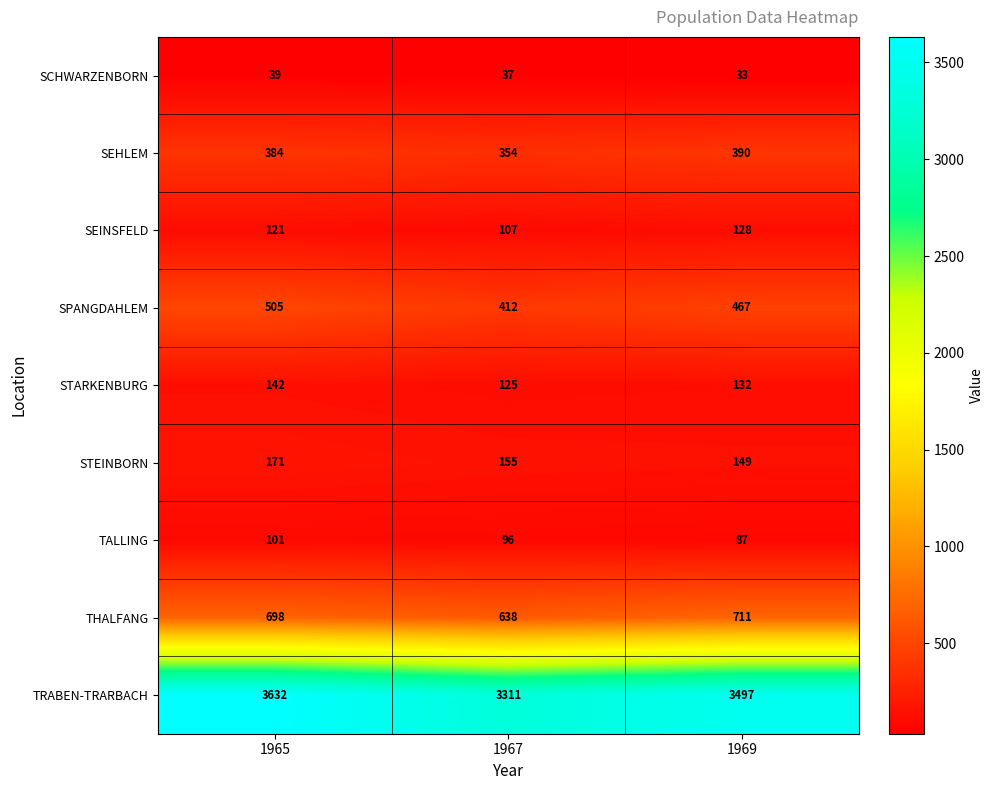

What is the difference between the second highest and minimum values in the SEHLEM series?

30